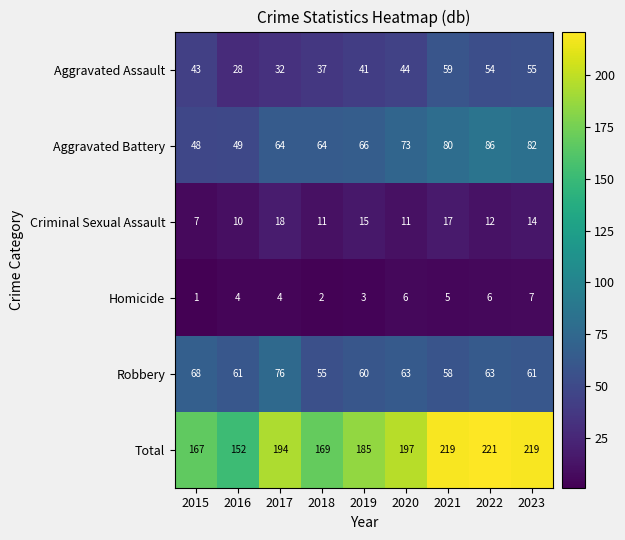

Count the number of categories in the chart.

9